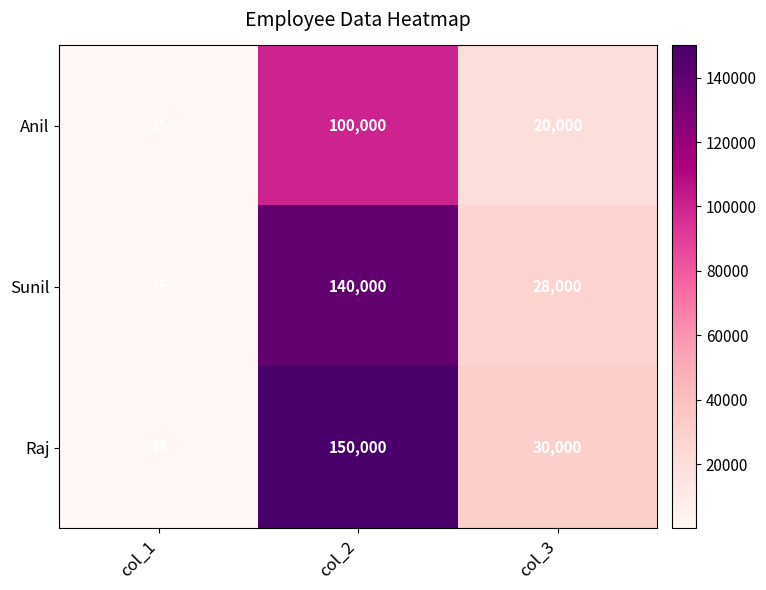

Is it true that Anil equals 143857 at col_2?

False